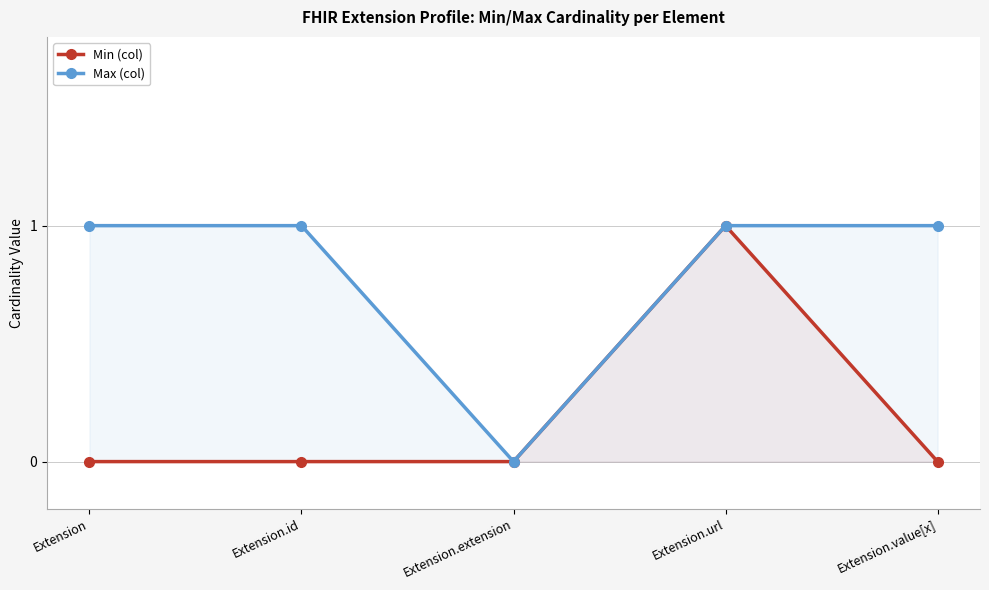

Which category has the lowest value across all series?

Extension